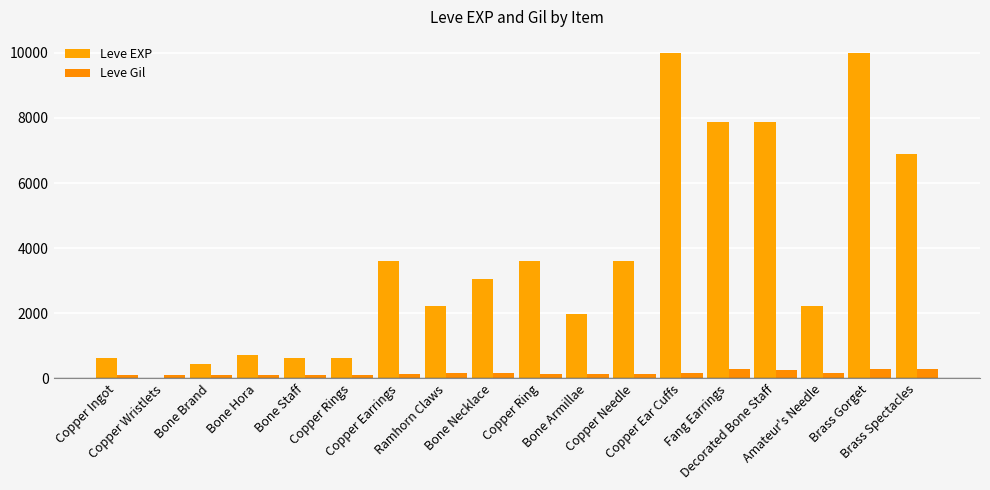

Does the chart contain stacked bars?

No